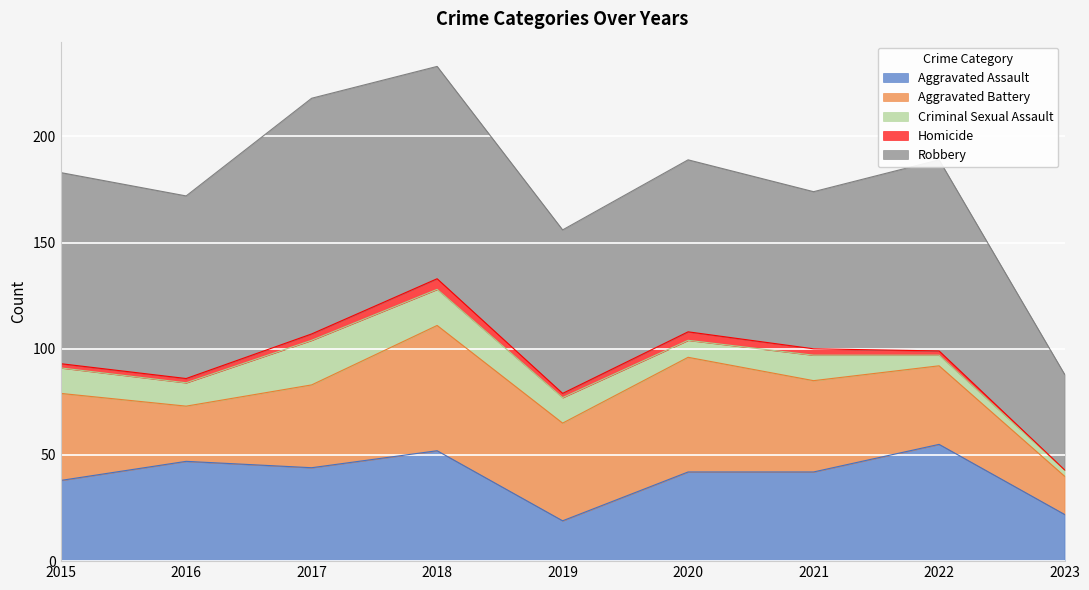

Reading right to left, what are all the values shown in this chart?

Aggravated Assault: 2023=22	2022=55	2021=42	2020=42	2019=19	2018=52	2017=44	2016=47	2015=38
Aggravated Battery: 2023=18	2022=37	2021=43	2020=54	2019=46	2018=59	2017=39	2016=26	2015=41
Criminal Sexual Assault: 2023=3	2022=5	2021=12	2020=8	2019=12	2018=17	2017=21	2016=11	2015=12
Homicide: 2023=0	2022=2	2021=3	2020=4	2019=2	2018=5	2017=3	2016=2	2015=2
Robbery: 2023=45	2022=90	2021=74	2020=81	2019=77	2018=100	2017=111	2016=86	2015=90